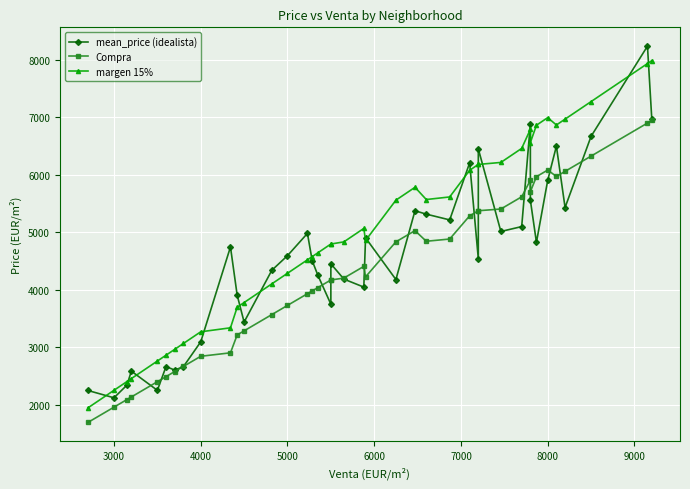

True or false: margen 15% and Compra intersect in this chart.

False